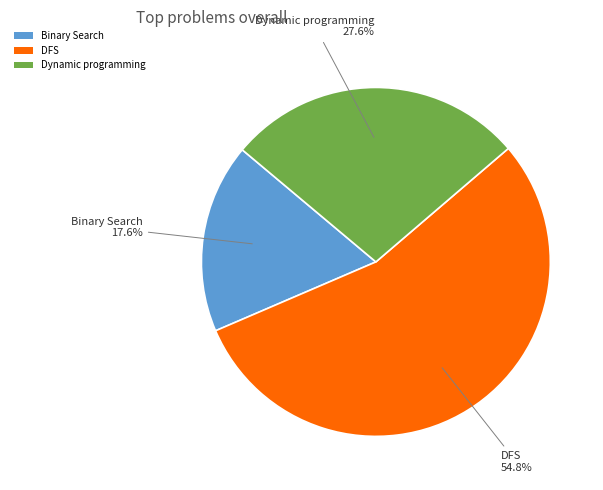

Which category has the smallest portion of the pie?

Binary Search